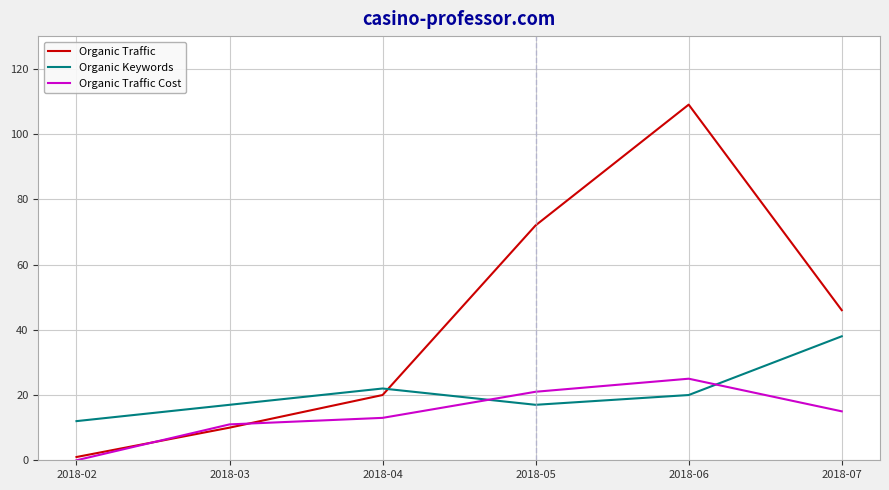

List the series in order of their overall mean, lowest first.

Organic Traffic Cost, Organic Keywords, Organic Traffic